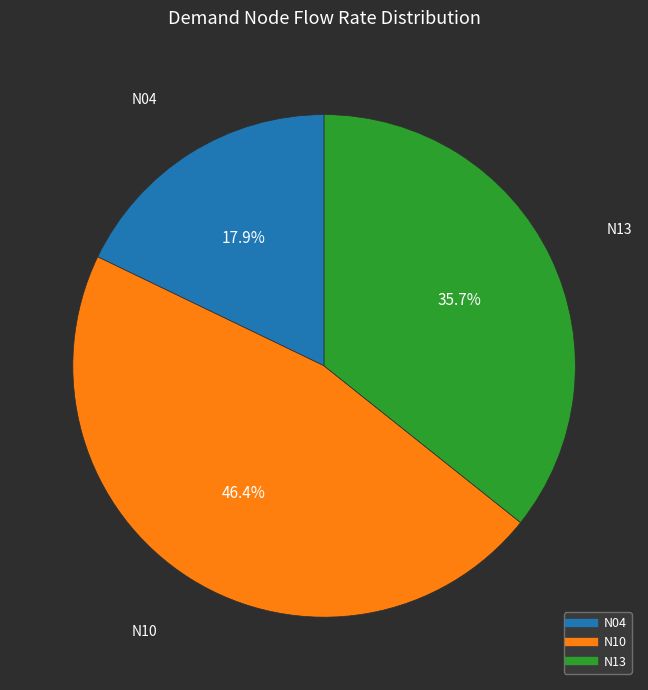

Is there any slice that represents more than half of the pie?

No